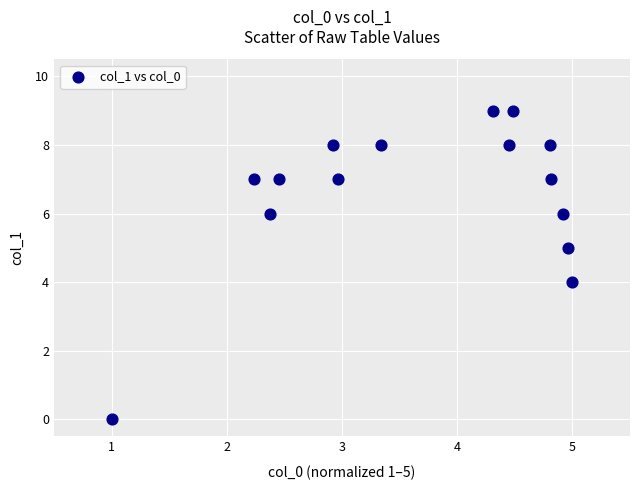

What is the range of Y values (max minus min)?

9